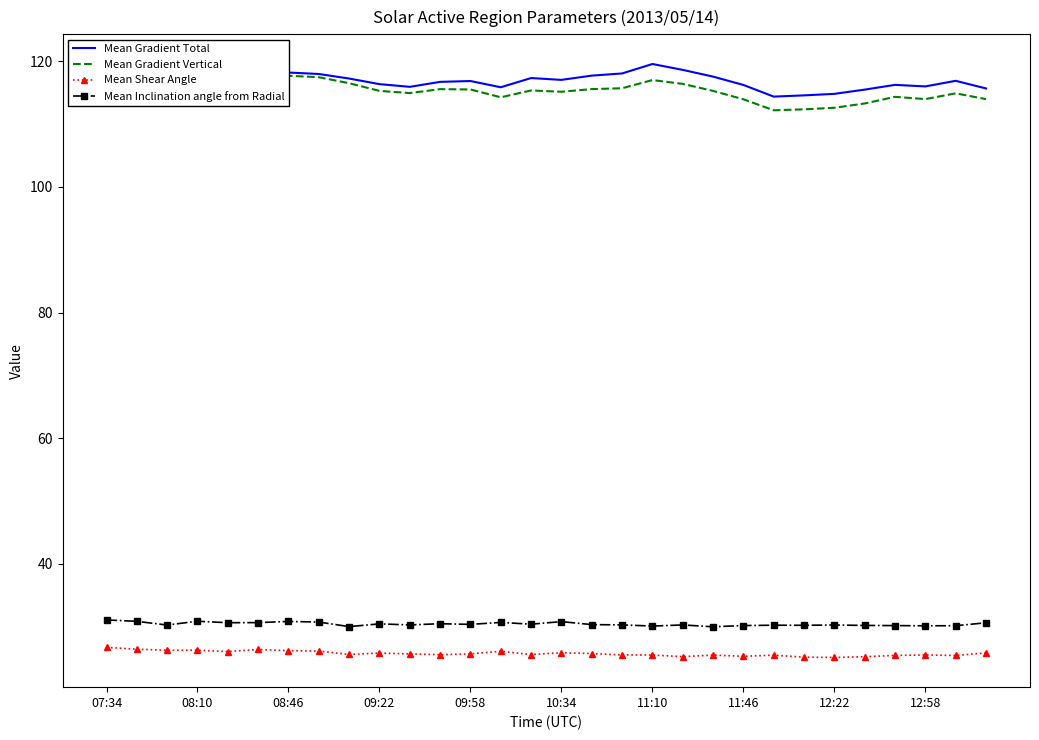

What is the highest value of the Mean Inclination angle from Radial series?

31.0